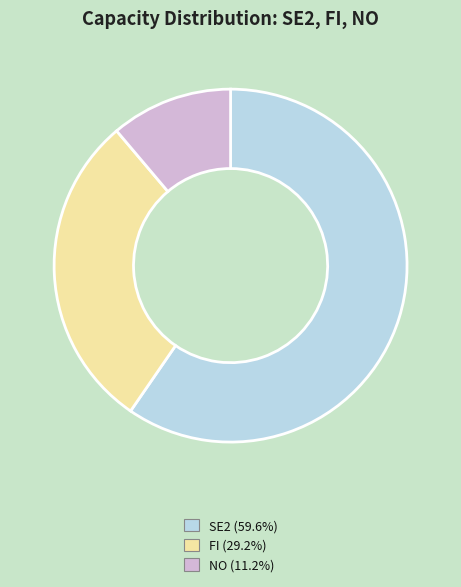

Does NO (11.2%) represent more than half of the total?

No